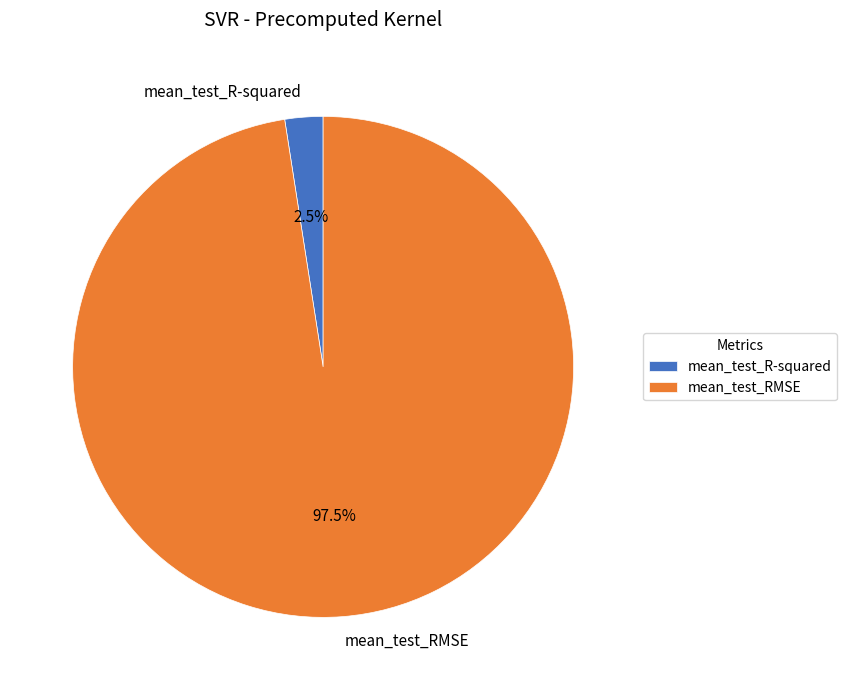

How many segments does this pie chart have?

2